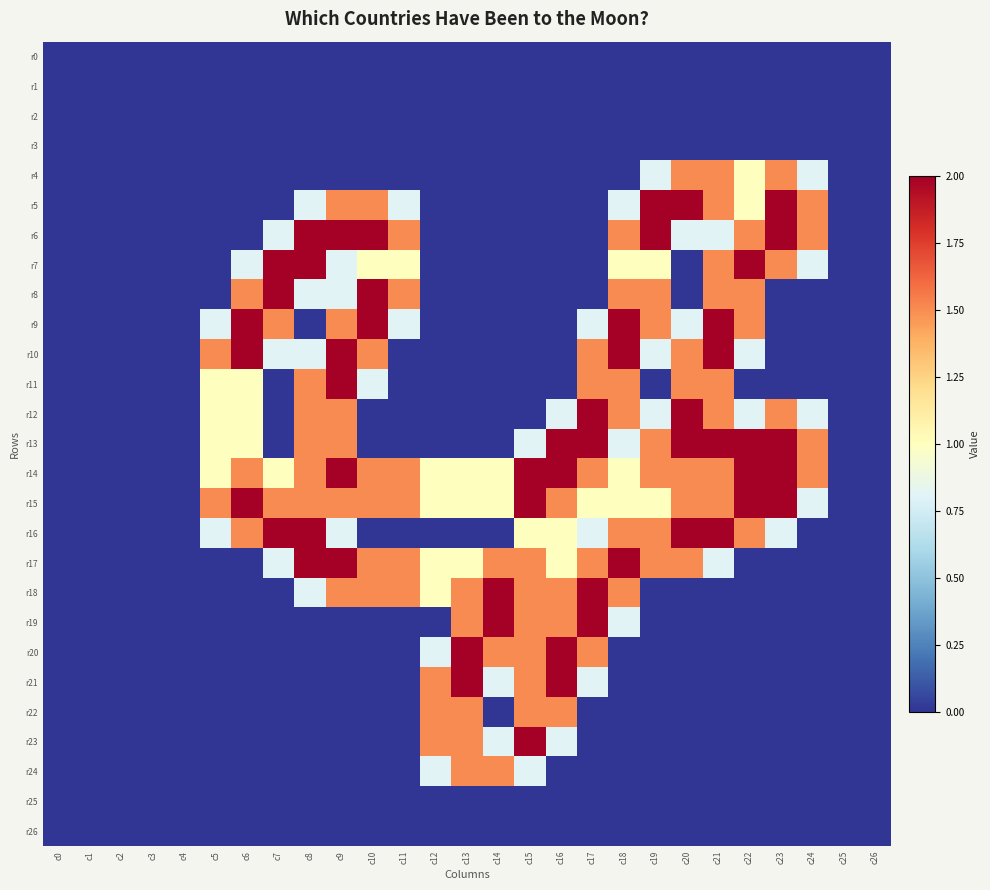

Reading left to right, extract all data points from this chart.

r0: c0=0.0	c1=0.0	c2=0.0	c3=0.0	c4=0.0	c5=0.0	c6=0.0	c7=0.0	c8=0.0	c9=0.0	c10=0.0	c11=0.0	c12=0.0	c13=0.0	c14=0.0	c15=0.0	c16=0.0	c17=0.0	c18=0.0	c19=0.0	c20=0.0	c21=0.0	c22=0.0	c23=0.0	c24=0.0	c25=0.0	c26=0.0
r1: c0=0.0	c1=0.0	c2=0.0	c3=0.0	c4=0.0	c5=0.0	c6=0.0	c7=0.0	c8=0.0	c9=0.0	c10=0.0	c11=0.0	c12=0.0	c13=0.0	c14=0.0	c15=0.0	c16=0.0	c17=0.0	c18=0.0	c19=0.0	c20=0.0	c21=0.0	c22=0.0	c23=0.0	c24=0.0	c25=0.0	c26=0.0
r2: c0=0.0	c1=0.0	c2=0.0	c3=0.0	c4=0.0	c5=0.0	c6=0.0	c7=0.0	c8=0.0	c9=0.0	c10=0.0	c11=0.0	c12=0.0	c13=0.0	c14=0.0	c15=0.0	c16=0.0	c17=0.0	c18=0.0	c19=0.0	c20=0.0	c21=0.0	c22=0.0	c23=0.0	c24=0.0	c25=0.0	c26=0.0
r3: c0=0.0	c1=0.0	c2=0.0	c3=0.0	c4=0.0	c5=0.0	c6=0.0	c7=0.0	c8=0.0	c9=0.0	c10=0.0	c11=0.0	c12=0.0	c13=0.0	c14=0.0	c15=0.0	c16=0.0	c17=0.0	c18=0.0	c19=0.0	c20=0.0	c21=0.0	c22=0.0	c23=0.0	c24=0.0	c25=0.0	c26=0.0
r4: c0=0.0	c1=0.0	c2=0.0	c3=0.0	c4=0.0	c5=0.0	c6=0.0	c7=0.0	c8=0.0	c9=0.0	c10=0.0	c11=0.0	c12=0.0	c13=0.0	c14=0.0	c15=0.0	c16=0.0	c17=0.0	c18=0.0	c19=0.8	c20=1.5	c21=1.5	c22=1.0	c23=1.5	c24=0.8	c25=0.0	c26=0.0
r5: c0=0.0	c1=0.0	c2=0.0	c3=0.0	c4=0.0	c5=0.0	c6=0.0	c7=0.0	c8=0.8	c9=1.5	c10=1.5	c11=0.8	c12=0.0	c13=0.0	c14=0.0	c15=0.0	c16=0.0	c17=0.0	c18=0.8	c19=2.0	c20=2.0	c21=1.5	c22=1.0	c23=2.0	c24=1.5	c25=0.0	c26=0.0
r6: c0=0.0	c1=0.0	c2=0.0	c3=0.0	c4=0.0	c5=0.0	c6=0.0	c7=0.8	c8=2.0	c9=2.0	c10=2.0	c11=1.5	c12=0.0	c13=0.0	c14=0.0	c15=0.0	c16=0.0	c17=0.0	c18=1.5	c19=2.0	c20=0.8	c21=0.8	c22=1.5	c23=2.0	c24=1.5	c25=0.0	c26=0.0
r7: c0=0.0	c1=0.0	c2=0.0	c3=0.0	c4=0.0	c5=0.0	c6=0.8	c7=2.0	c8=2.0	c9=0.8	c10=1.0	c11=1.0	c12=0.0	c13=0.0	c14=0.0	c15=0.0	c16=0.0	c17=0.0	c18=1.0	c19=1.0	c20=0.0	c21=1.5	c22=2.0	c23=1.5	c24=0.8	c25=0.0	c26=0.0
r8: c0=0.0	c1=0.0	c2=0.0	c3=0.0	c4=0.0	c5=0.0	c6=1.5	c7=2.0	c8=0.8	c9=0.8	c10=2.0	c11=1.5	c12=0.0	c13=0.0	c14=0.0	c15=0.0	c16=0.0	c17=0.0	c18=1.5	c19=1.5	c20=0.0	c21=1.5	c22=1.5	c23=0.0	c24=0.0	c25=0.0	c26=0.0
r9: c0=0.0	c1=0.0	c2=0.0	c3=0.0	c4=0.0	c5=0.8	c6=2.0	c7=1.5	c8=0.0	c9=1.5	c10=2.0	c11=0.8	c12=0.0	c13=0.0	c14=0.0	c15=0.0	c16=0.0	c17=0.8	c18=2.0	c19=1.5	c20=0.8	c21=2.0	c22=1.5	c23=0.0	c24=0.0	c25=0.0	c26=0.0
r10: c0=0.0	c1=0.0	c2=0.0	c3=0.0	c4=0.0	c5=1.5	c6=2.0	c7=0.8	c8=0.8	c9=2.0	c10=1.5	c11=0.0	c12=0.0	c13=0.0	c14=0.0	c15=0.0	c16=0.0	c17=1.5	c18=2.0	c19=0.8	c20=1.5	c21=2.0	c22=0.8	c23=0.0	c24=0.0	c25=0.0	c26=0.0
r11: c0=0.0	c1=0.0	c2=0.0	c3=0.0	c4=0.0	c5=1.0	c6=1.0	c7=0.0	c8=1.5	c9=2.0	c10=0.8	c11=0.0	c12=0.0	c13=0.0	c14=0.0	c15=0.0	c16=0.0	c17=1.5	c18=1.5	c19=0.0	c20=1.5	c21=1.5	c22=0.0	c23=0.0	c24=0.0	c25=0.0	c26=0.0
r12: c0=0.0	c1=0.0	c2=0.0	c3=0.0	c4=0.0	c5=1.0	c6=1.0	c7=0.0	c8=1.5	c9=1.5	c10=0.0	c11=0.0	c12=0.0	c13=0.0	c14=0.0	c15=0.0	c16=0.8	c17=2.0	c18=1.5	c19=0.8	c20=2.0	c21=1.5	c22=0.8	c23=1.5	c24=0.8	c25=0.0	c26=0.0
r13: c0=0.0	c1=0.0	c2=0.0	c3=0.0	c4=0.0	c5=1.0	c6=1.0	c7=0.0	c8=1.5	c9=1.5	c10=0.0	c11=0.0	c12=0.0	c13=0.0	c14=0.0	c15=0.8	c16=2.0	c17=2.0	c18=0.8	c19=1.5	c20=2.0	c21=2.0	c22=2.0	c23=2.0	c24=1.5	c25=0.0	c26=0.0
r14: c0=0.0	c1=0.0	c2=0.0	c3=0.0	c4=0.0	c5=1.0	c6=1.5	c7=1.0	c8=1.5	c9=2.0	c10=1.5	c11=1.5	c12=1.0	c13=1.0	c14=1.0	c15=2.0	c16=2.0	c17=1.5	c18=1.0	c19=1.5	c20=1.5	c21=1.5	c22=2.0	c23=2.0	c24=1.5	c25=0.0	c26=0.0
r15: c0=0.0	c1=0.0	c2=0.0	c3=0.0	c4=0.0	c5=1.5	c6=2.0	c7=1.5	c8=1.5	c9=1.5	c10=1.5	c11=1.5	c12=1.0	c13=1.0	c14=1.0	c15=2.0	c16=1.5	c17=1.0	c18=1.0	c19=1.0	c20=1.5	c21=1.5	c22=2.0	c23=2.0	c24=0.8	c25=0.0	c26=0.0
r16: c0=0.0	c1=0.0	c2=0.0	c3=0.0	c4=0.0	c5=0.8	c6=1.5	c7=2.0	c8=2.0	c9=0.8	c10=0.0	c11=0.0	c12=0.0	c13=0.0	c14=0.0	c15=1.0	c16=1.0	c17=0.8	c18=1.5	c19=1.5	c20=2.0	c21=2.0	c22=1.5	c23=0.8	c24=0.0	c25=0.0	c26=0.0
r17: c0=0.0	c1=0.0	c2=0.0	c3=0.0	c4=0.0	c5=0.0	c6=0.0	c7=0.8	c8=2.0	c9=2.0	c10=1.5	c11=1.5	c12=1.0	c13=1.0	c14=1.5	c15=1.5	c16=1.0	c17=1.5	c18=2.0	c19=1.5	c20=1.5	c21=0.8	c22=0.0	c23=0.0	c24=0.0	c25=0.0	c26=0.0
r18: c0=0.0	c1=0.0	c2=0.0	c3=0.0	c4=0.0	c5=0.0	c6=0.0	c7=0.0	c8=0.8	c9=1.5	c10=1.5	c11=1.5	c12=1.0	c13=1.5	c14=2.0	c15=1.5	c16=1.5	c17=2.0	c18=1.5	c19=0.0	c20=0.0	c21=0.0	c22=0.0	c23=0.0	c24=0.0	c25=0.0	c26=0.0
r19: c0=0.0	c1=0.0	c2=0.0	c3=0.0	c4=0.0	c5=0.0	c6=0.0	c7=0.0	c8=0.0	c9=0.0	c10=0.0	c11=0.0	c12=0.0	c13=1.5	c14=2.0	c15=1.5	c16=1.5	c17=2.0	c18=0.8	c19=0.0	c20=0.0	c21=0.0	c22=0.0	c23=0.0	c24=0.0	c25=0.0	c26=0.0
r20: c0=0.0	c1=0.0	c2=0.0	c3=0.0	c4=0.0	c5=0.0	c6=0.0	c7=0.0	c8=0.0	c9=0.0	c10=0.0	c11=0.0	c12=0.8	c13=2.0	c14=1.5	c15=1.5	c16=2.0	c17=1.5	c18=0.0	c19=0.0	c20=0.0	c21=0.0	c22=0.0	c23=0.0	c24=0.0	c25=0.0	c26=0.0
r21: c0=0.0	c1=0.0	c2=0.0	c3=0.0	c4=0.0	c5=0.0	c6=0.0	c7=0.0	c8=0.0	c9=0.0	c10=0.0	c11=0.0	c12=1.5	c13=2.0	c14=0.8	c15=1.5	c16=2.0	c17=0.8	c18=0.0	c19=0.0	c20=0.0	c21=0.0	c22=0.0	c23=0.0	c24=0.0	c25=0.0	c26=0.0
r22: c0=0.0	c1=0.0	c2=0.0	c3=0.0	c4=0.0	c5=0.0	c6=0.0	c7=0.0	c8=0.0	c9=0.0	c10=0.0	c11=0.0	c12=1.5	c13=1.5	c14=0.0	c15=1.5	c16=1.5	c17=0.0	c18=0.0	c19=0.0	c20=0.0	c21=0.0	c22=0.0	c23=0.0	c24=0.0	c25=0.0	c26=0.0
r23: c0=0.0	c1=0.0	c2=0.0	c3=0.0	c4=0.0	c5=0.0	c6=0.0	c7=0.0	c8=0.0	c9=0.0	c10=0.0	c11=0.0	c12=1.5	c13=1.5	c14=0.8	c15=2.0	c16=0.8	c17=0.0	c18=0.0	c19=0.0	c20=0.0	c21=0.0	c22=0.0	c23=0.0	c24=0.0	c25=0.0	c26=0.0
r24: c0=0.0	c1=0.0	c2=0.0	c3=0.0	c4=0.0	c5=0.0	c6=0.0	c7=0.0	c8=0.0	c9=0.0	c10=0.0	c11=0.0	c12=0.8	c13=1.5	c14=1.5	c15=0.8	c16=0.0	c17=0.0	c18=0.0	c19=0.0	c20=0.0	c21=0.0	c22=0.0	c23=0.0	c24=0.0	c25=0.0	c26=0.0
r25: c0=0.0	c1=0.0	c2=0.0	c3=0.0	c4=0.0	c5=0.0	c6=0.0	c7=0.0	c8=0.0	c9=0.0	c10=0.0	c11=0.0	c12=0.0	c13=0.0	c14=0.0	c15=0.0	c16=0.0	c17=0.0	c18=0.0	c19=0.0	c20=0.0	c21=0.0	c22=0.0	c23=0.0	c24=0.0	c25=0.0	c26=0.0
r26: c0=0.0	c1=0.0	c2=0.0	c3=0.0	c4=0.0	c5=0.0	c6=0.0	c7=0.0	c8=0.0	c9=0.0	c10=0.0	c11=0.0	c12=0.0	c13=0.0	c14=0.0	c15=0.0	c16=0.0	c17=0.0	c18=0.0	c19=0.0	c20=0.0	c21=0.0	c22=0.0	c23=0.0	c24=0.0	c25=0.0	c26=0.0